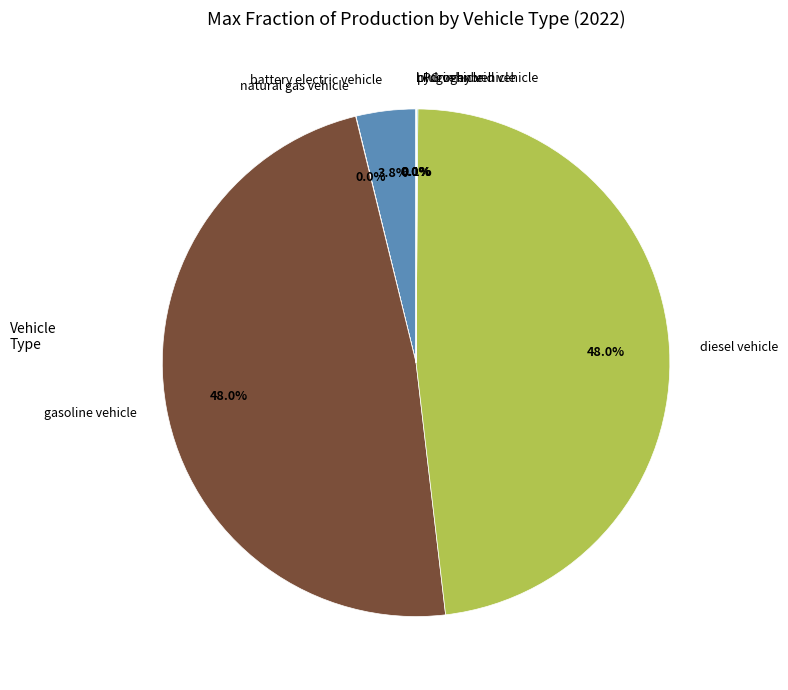

What percentage is NOT represented by gasoline vehicle?

52.0%